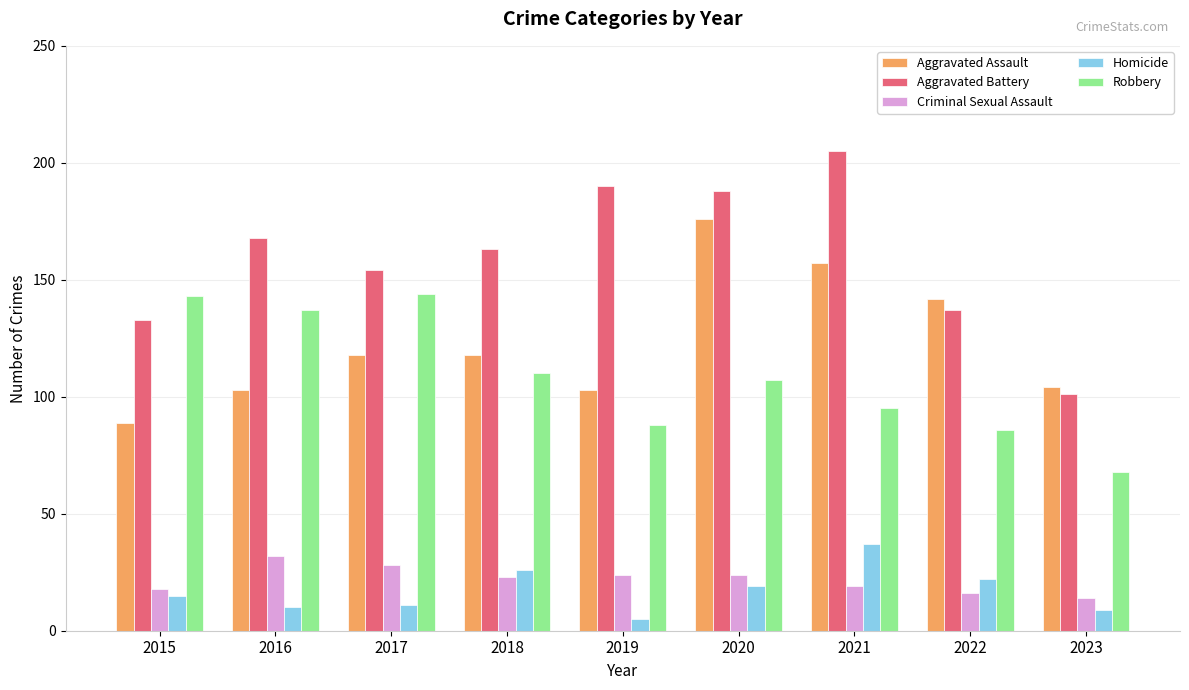

Which series has the widest spread of values?

Aggravated Battery